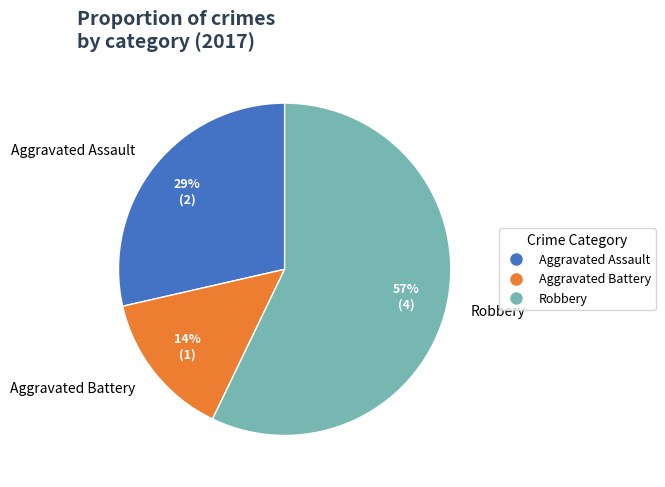

Approximately how many times larger is the value at Aggravated Assault compared to Robbery?

0.5